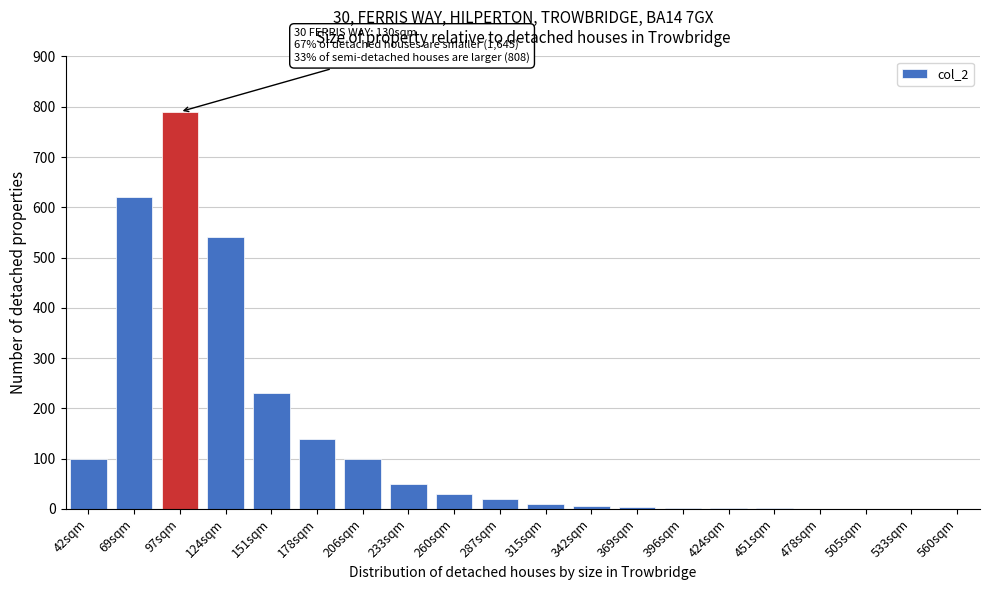

Which has a higher value, 97sqm or 69sqm?

97sqm